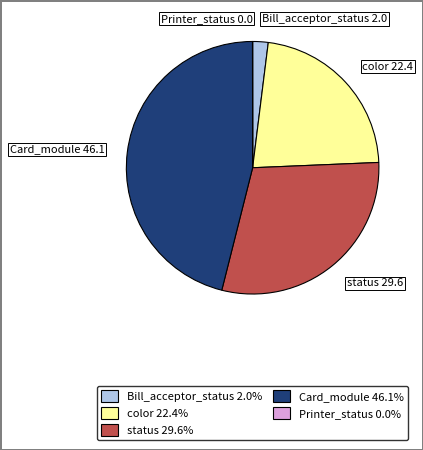

Which category has the biggest portion of the pie?

Card_module